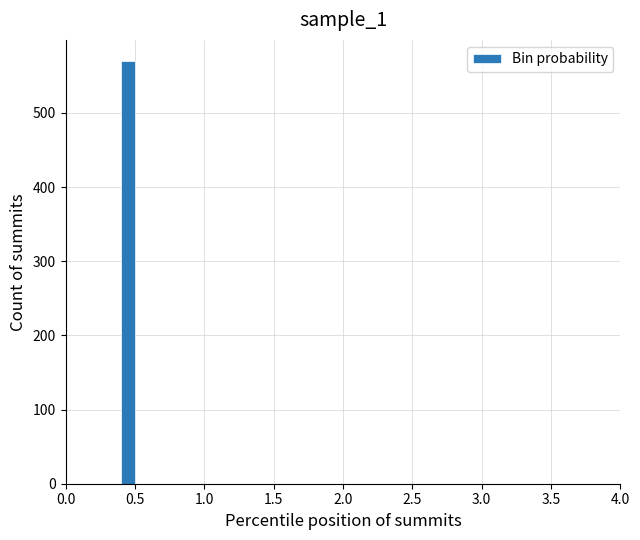

Read against the x-axis, roughly where is the centre of the tallest bar?

0.45